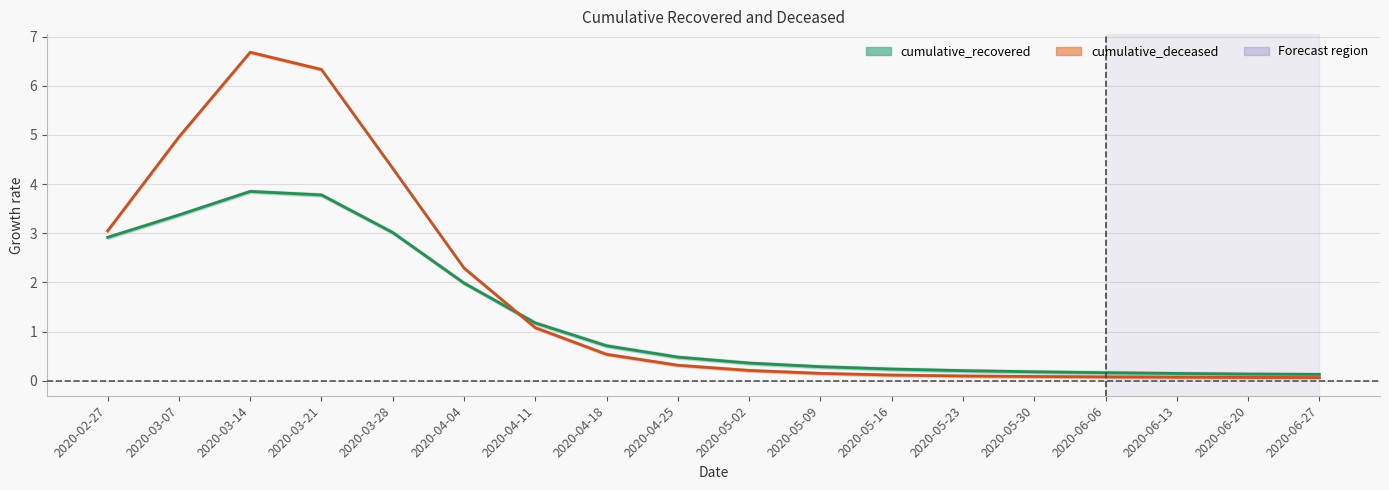

The cumulative_recovered series shows 0.1 at 2020-05-16. True or false?

False